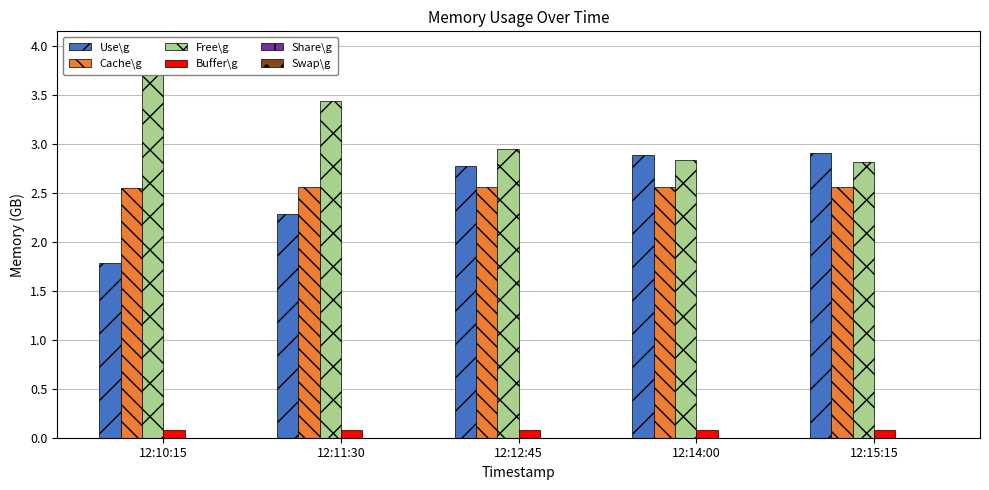

Is the value of Share\g at 12:14:00 greater than the value of Free\g at 12:11:30?

No